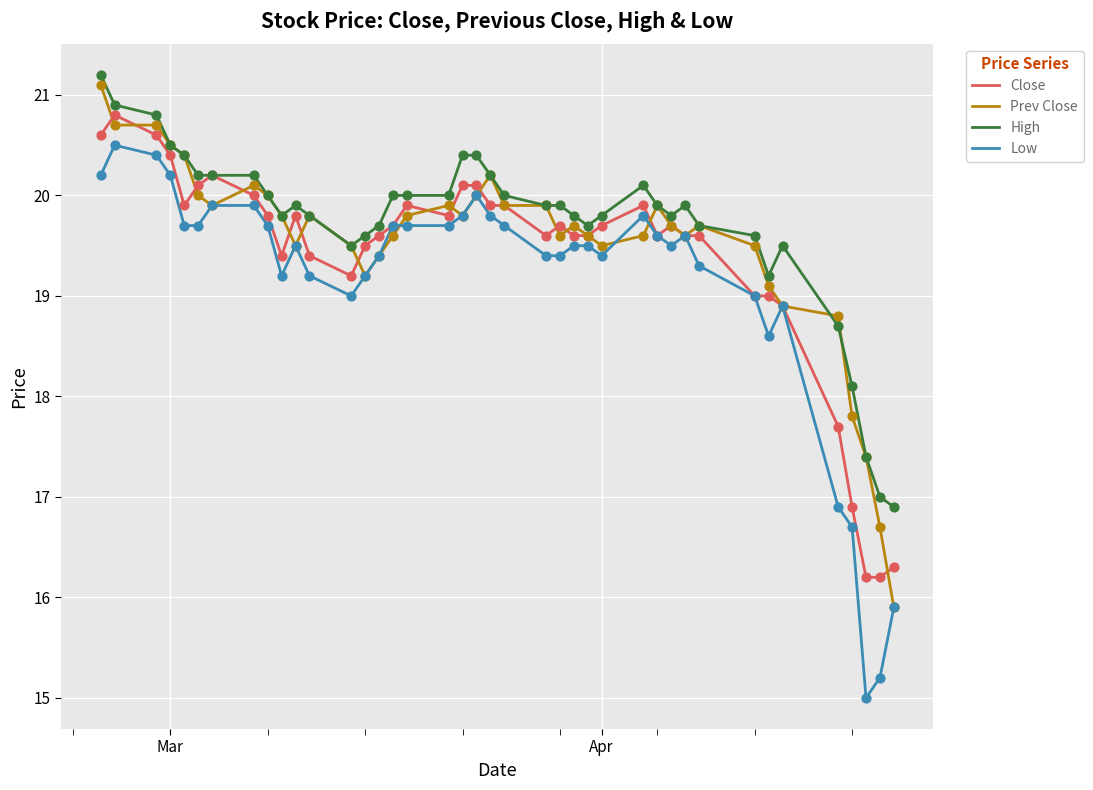

What are all the series names shown in the legend?

Close, Prev Close, High, Low